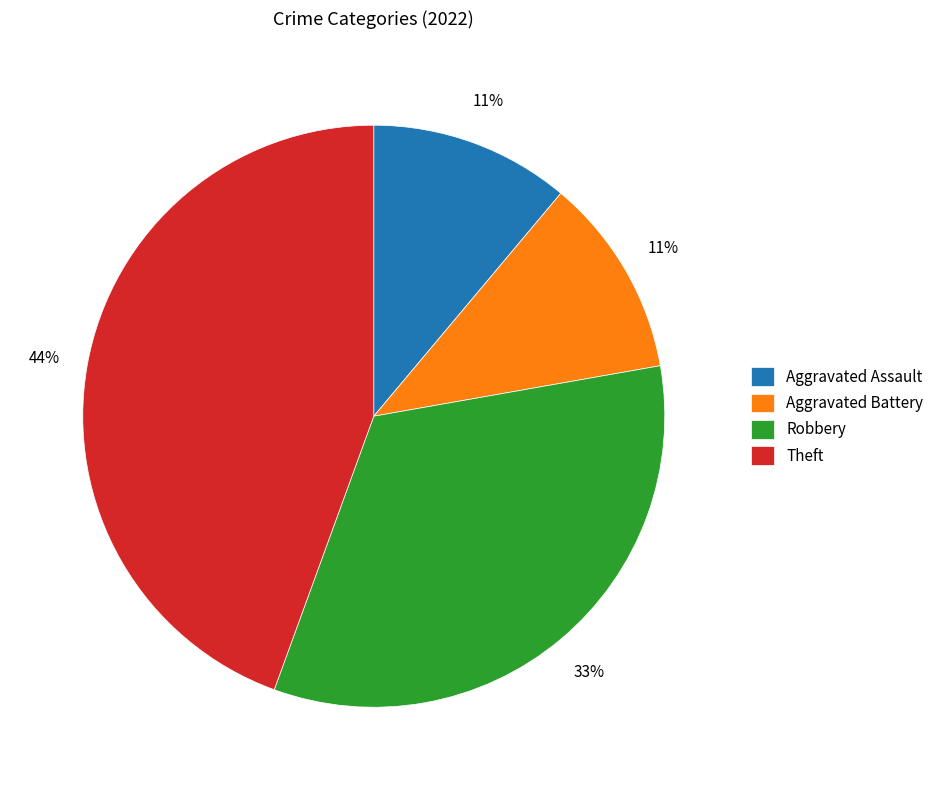

Is there any slice that represents more than half of the pie?

No